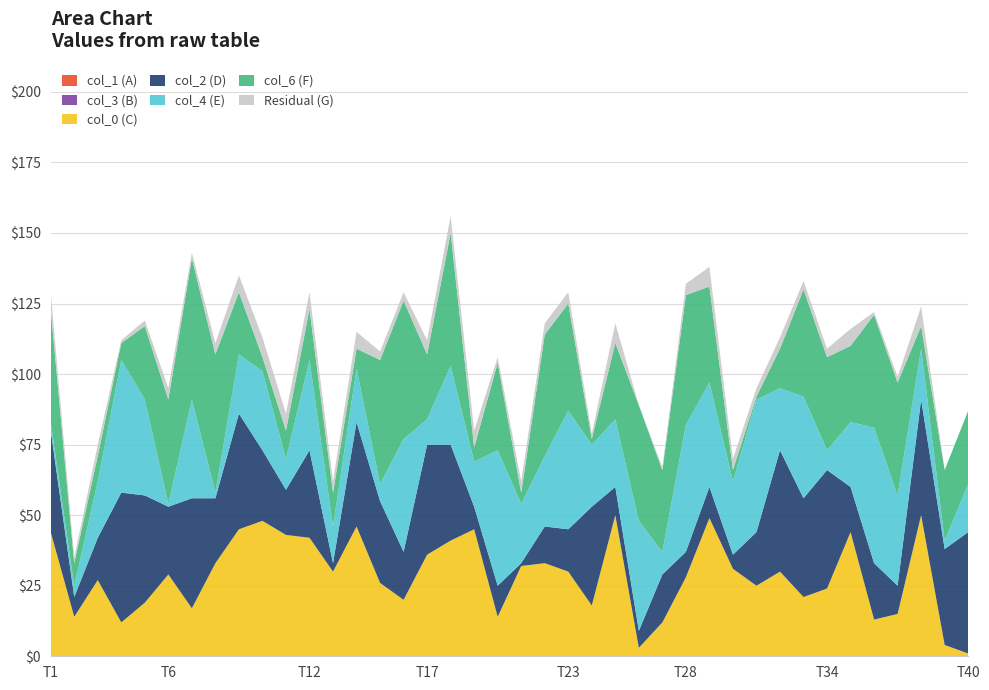

Reading left to right, what are all the values shown in this chart?

col_2: 0=36	1=7	2=15	3=46	4=38	5=24	6=39	7=23	8=41	9=25	10=16	11=31	12=3	13=37	14=29	15=17	16=39	17=34	18=8	19=11	20=1	21=13	22=15	23=35	24=10	25=6	26=17	27=9	28=11	29=5	30=19	31=43	32=35	33=42	34=16	35=20	36=10	37=41	38=34	39=43
col_4: 0=3	1=4	2=20	3=47	4=34	5=1	6=35	7=2	8=21	9=28	10=11	11=32	12=13	13=19	14=6	15=40	16=9	17=28	18=16	19=48	20=21	21=25	22=42	23=22	24=24	25=39	26=8	27=45	28=37	29=26	30=47	31=22	32=36	33=7	34=23	35=48	36=32	37=18	38=3	39=17
col_6: 0=40	1=8	2=9	3=6	4=26	5=37	6=50	7=49	8=22	9=5	10=10	11=18	12=12	13=7	14=44	15=49	16=23	17=47	18=5	19=31	20=4	21=43	22=38	23=2	24=27	25=41	26=29	27=46	28=34	29=4	30=1	31=14	32=38	33=33	34=27	35=40	36=40	37=8	38=25	39=26
col_0: 0=44	1=14	2=27	3=12	4=19	5=29	6=17	7=33	8=45	9=48	10=43	11=42	12=30	13=46	14=26	15=20	16=36	17=41	18=45	19=14	20=32	21=33	22=30	23=18	24=50	25=3	26=12	27=28	28=49	29=31	30=25	31=30	32=21	33=24	34=44	35=13	36=15	37=50	38=4	39=1
col_1: 0=0	1=0	2=0	3=0	4=0	5=0	6=0	7=0	8=0	9=0	10=0	11=0	12=0	13=0	14=0	15=0	16=0	17=0	18=0	19=0	20=0	21=0	22=0	23=0	24=0	25=0	26=0	27=0	28=0	29=0	30=0	31=0	32=0	33=0	34=0	35=0	36=0	37=0	38=0	39=0
col_3: 0=0	1=0	2=0	3=0	4=0	5=0	6=0	7=0	8=0	9=0	10=0	11=0	12=0	13=0	14=0	15=0	16=0	17=0	18=0	19=0	20=0	21=0	22=0	23=0	24=0	25=0	26=0	27=0	28=0	29=0	30=0	31=0	32=0	33=0	34=0	35=0	36=0	37=0	38=0	39=0